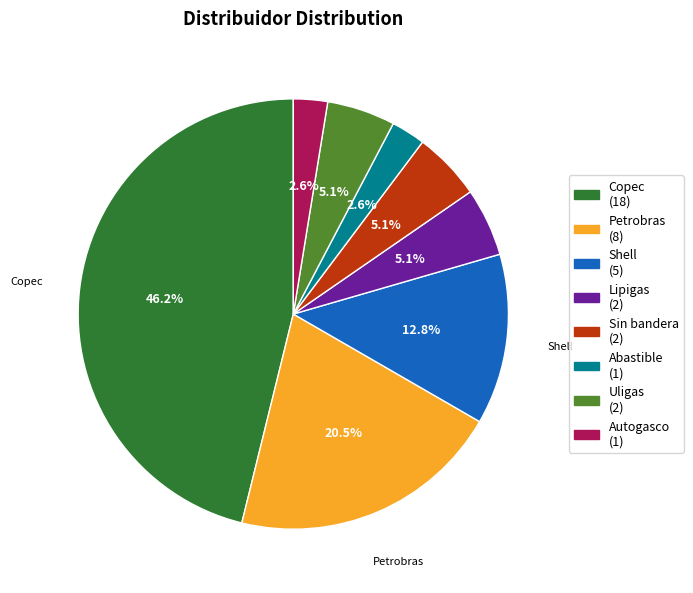

What percentage is the Autogasco slice, to the nearest percent?

3%